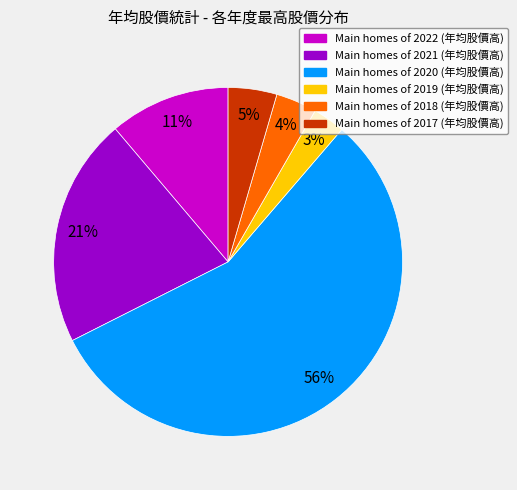

To the nearest percent, what is the difference between the largest and smallest slice percentages?

53%